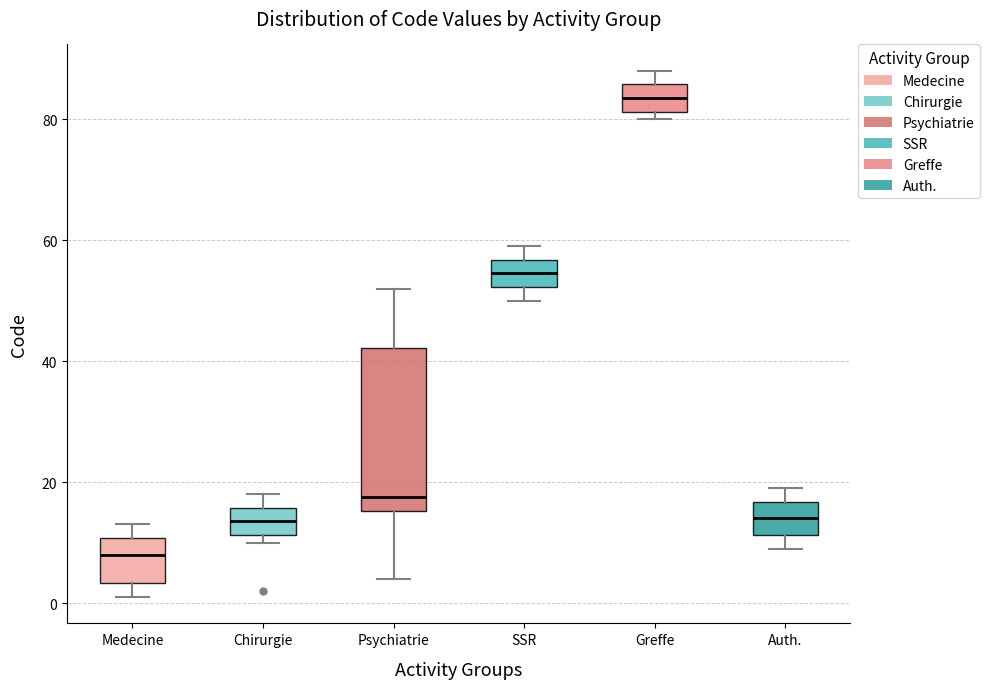

Which box is the tallest, from its lower edge to its upper edge?

Psychiatrie